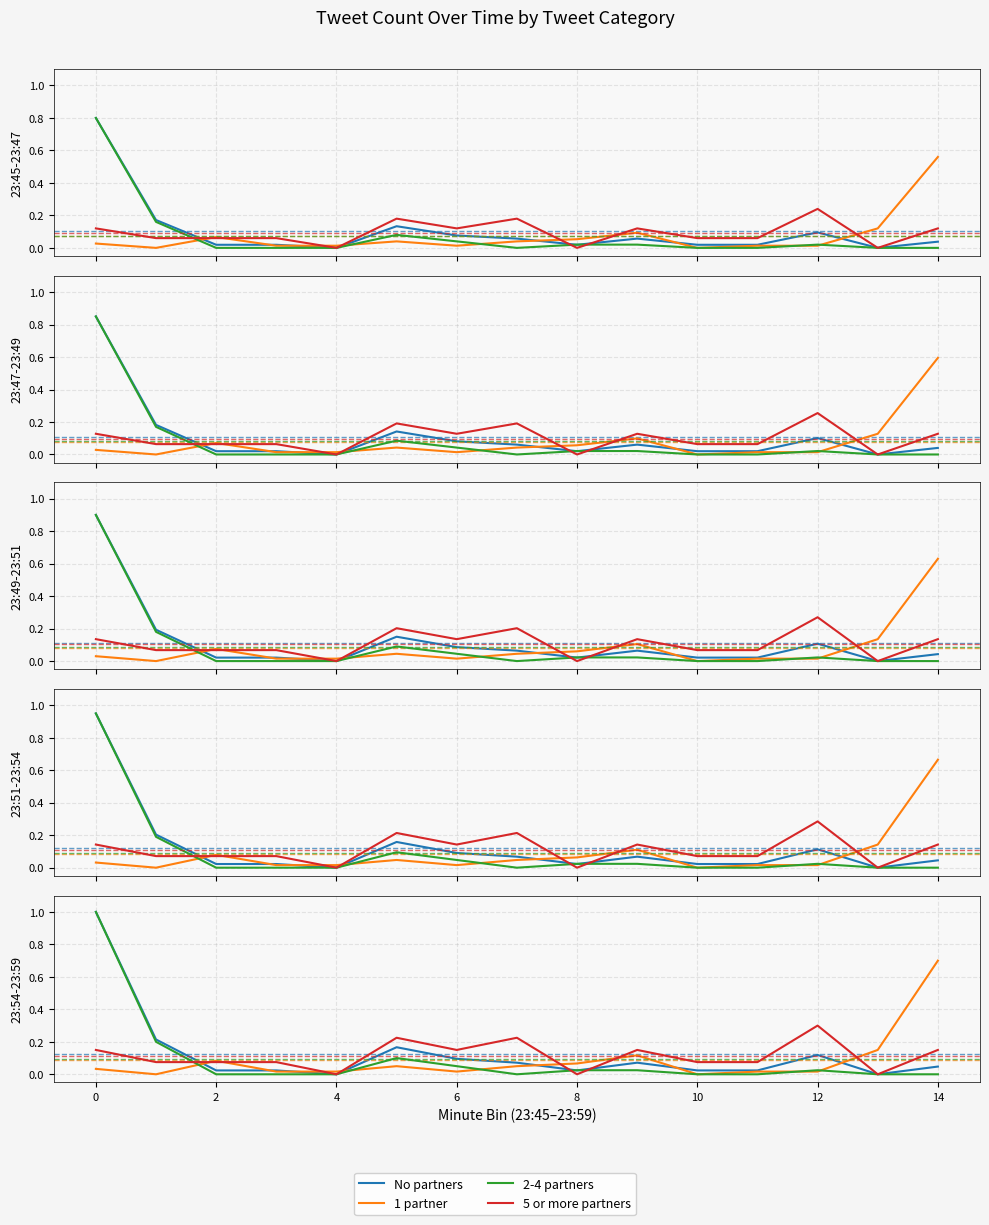

Is the value of 5 or more partners at 8 greater than the value of 1 partner at 14?

No